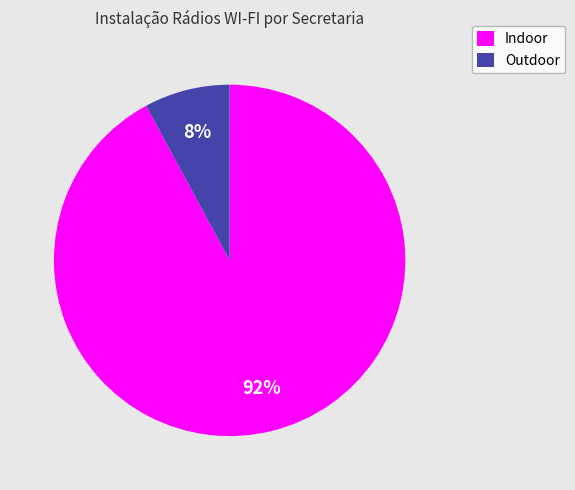

What percentage is the Outdoor slice, to the nearest percent?

8%